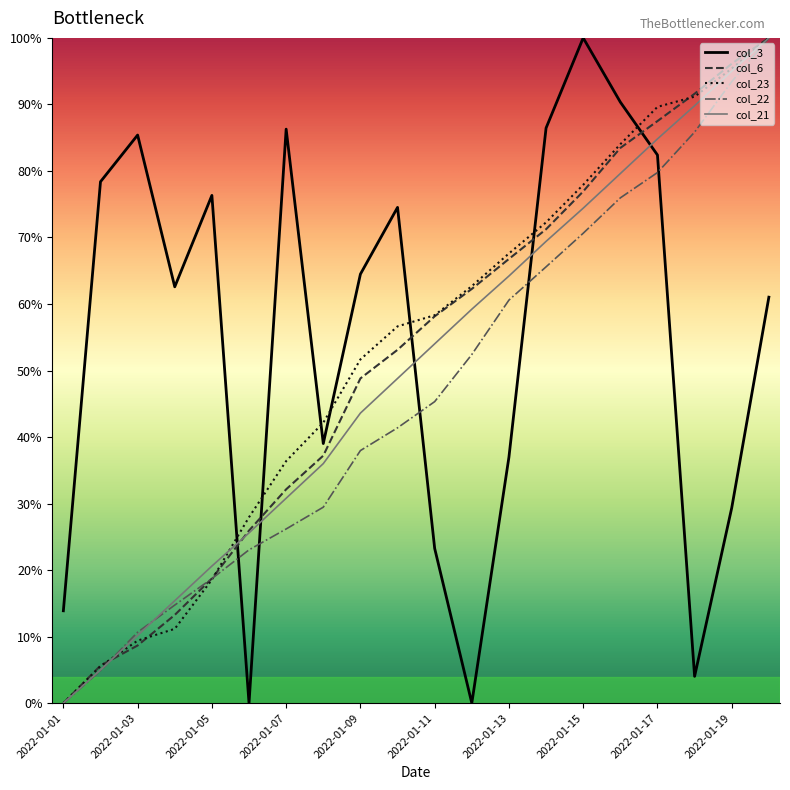

True or false: col_6 and col_3 intersect in this chart.

True